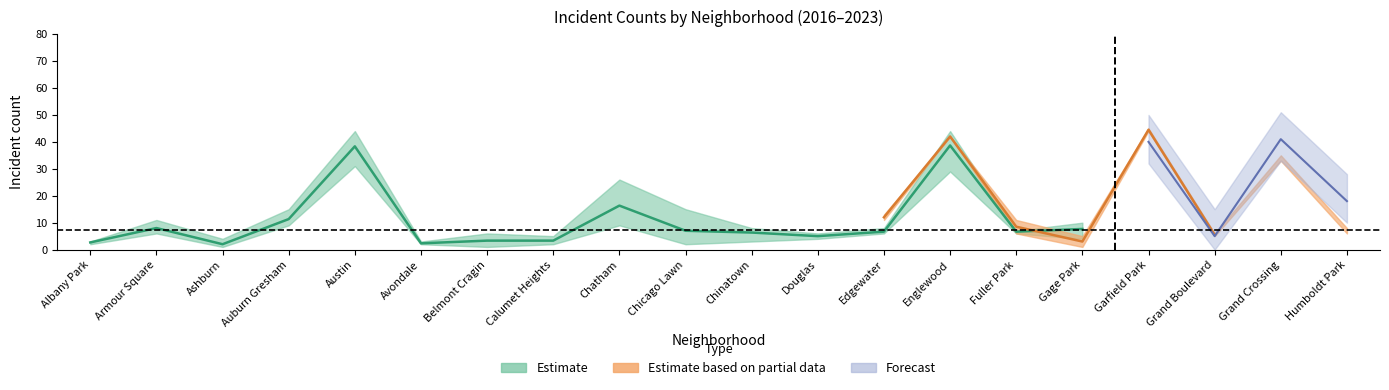

Rank the categories by 2018 value from lowest to highest.

Ashburn, Chicago Lawn, Albany Park, Avondale, Belmont Cragin, Douglas, Calumet Heights, Grand Boulevard, Edgewater, Fuller Park, Humboldt Park, Chinatown, Gage Park, Armour Square, Chatham, Auburn Gresham, Englewood, Grand Crossing, Austin, Garfield Park